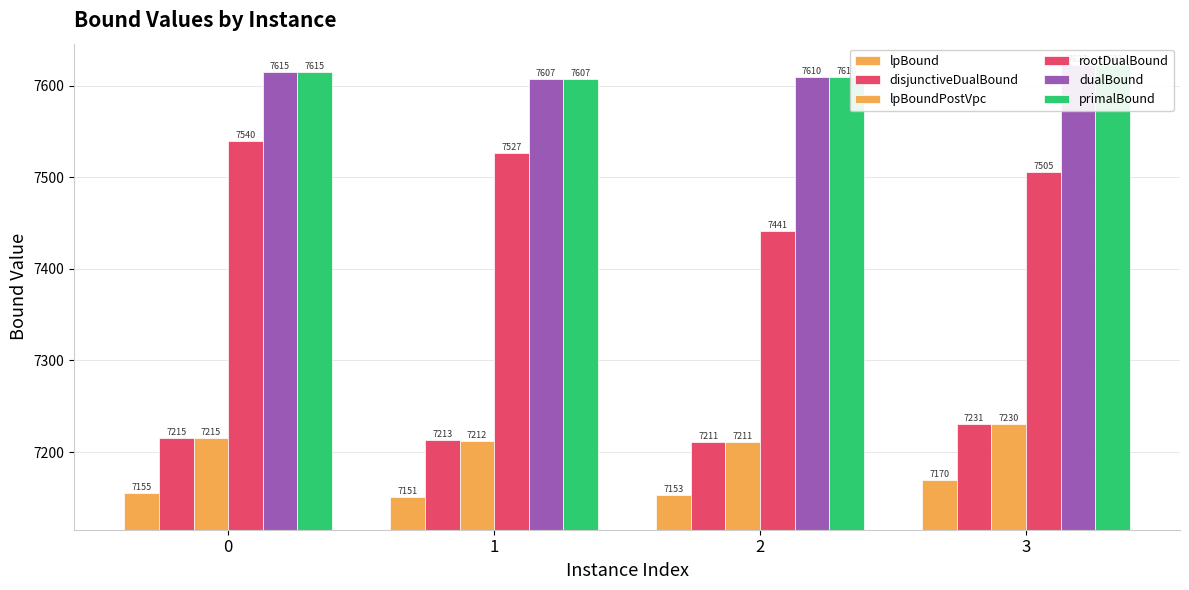

True or false: dualBound has a value of 1829.6 at 2.

False